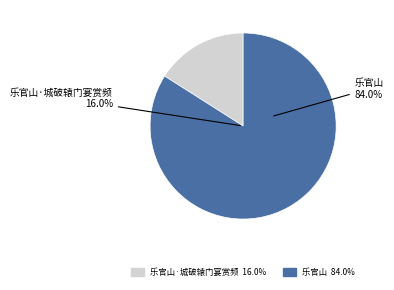

True or false: 乐官山·城破辕门宴赏频 accounts for 22% of the total.

False